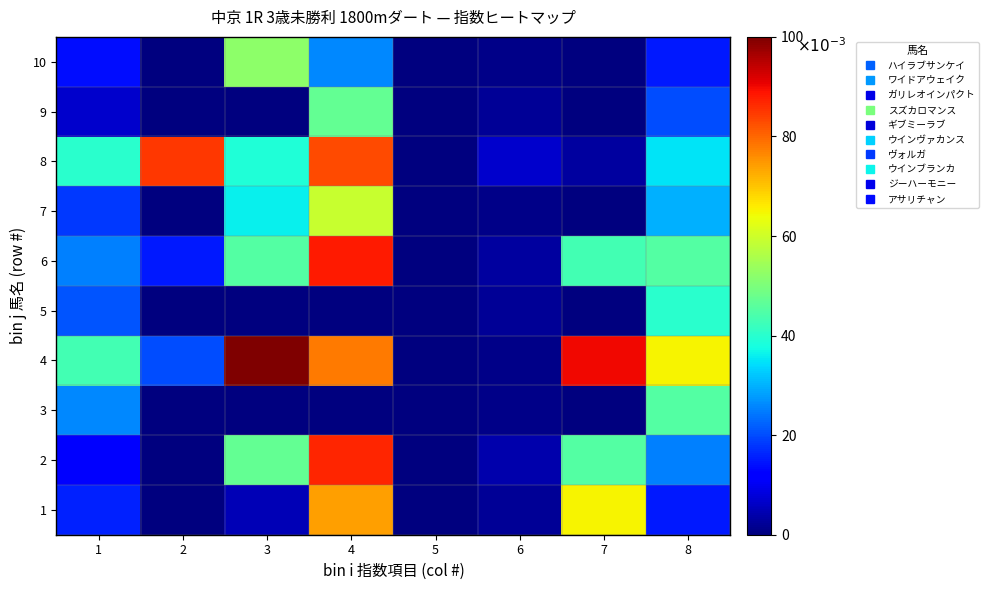

Reading left to right, extract all data points from this chart.

1: 1=16	2=0	3=5	4=74	5=0	6=2	7=65	8=15
2: 1=12	2=0	3=47	4=87	5=0	6=4	7=45	8=25
3: 1=26	2=0	3=0	4=0	5=0	6=1	7=0	8=45
4: 1=43	2=20	3=100	4=78	5=0	6=1	7=90	8=65
5: 1=21	2=0	3=0	4=0	5=0	6=2	7=0	8=40
6: 1=25	2=15	3=45	4=88	5=0	6=3	7=43	8=45
7: 1=18	2=0	3=36	4=59	5=0	6=1	7=0	8=30
8: 1=40	2=85	3=39	4=83	5=0	6=7	7=3	8=35
9: 1=7	2=0	3=0	4=47	5=0	6=2	7=0	8=20
10: 1=14	2=0	3=52	4=26	5=0	6=1	7=0	8=15